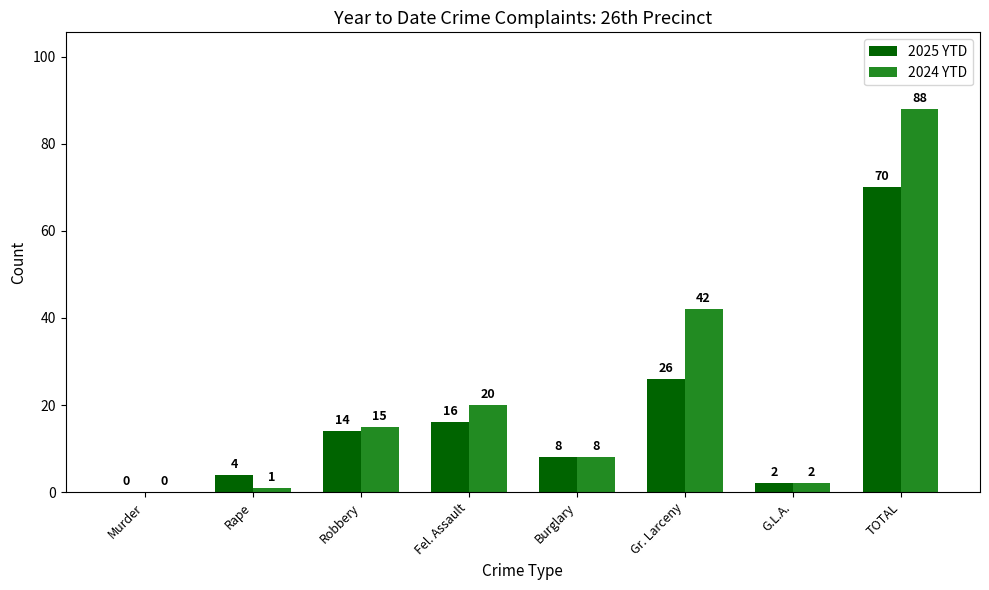

Which series has the largest total across all categories?

2024 YTD